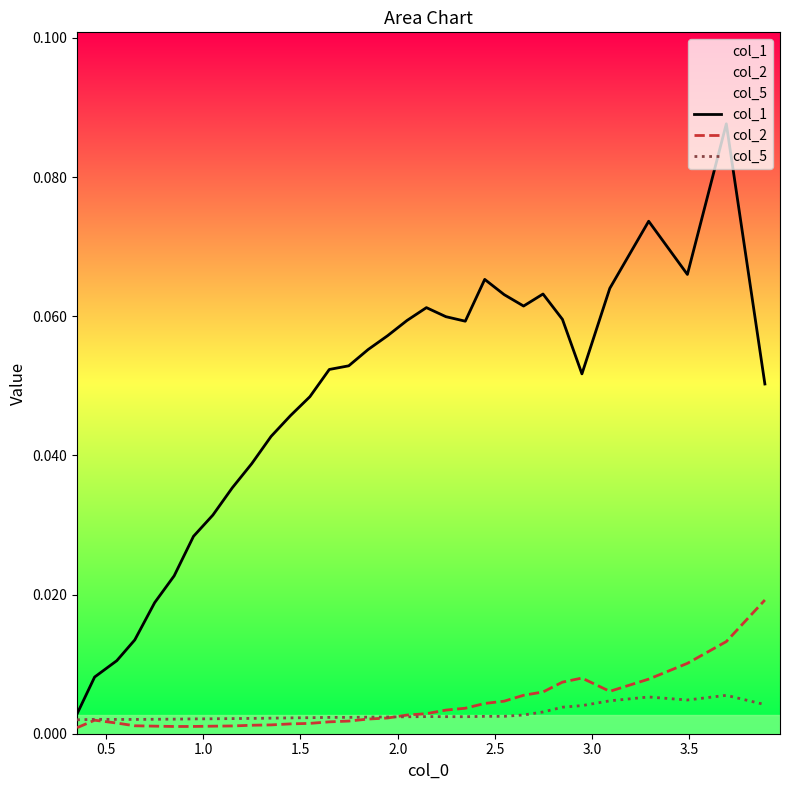

How many lines are shown in the chart?

3